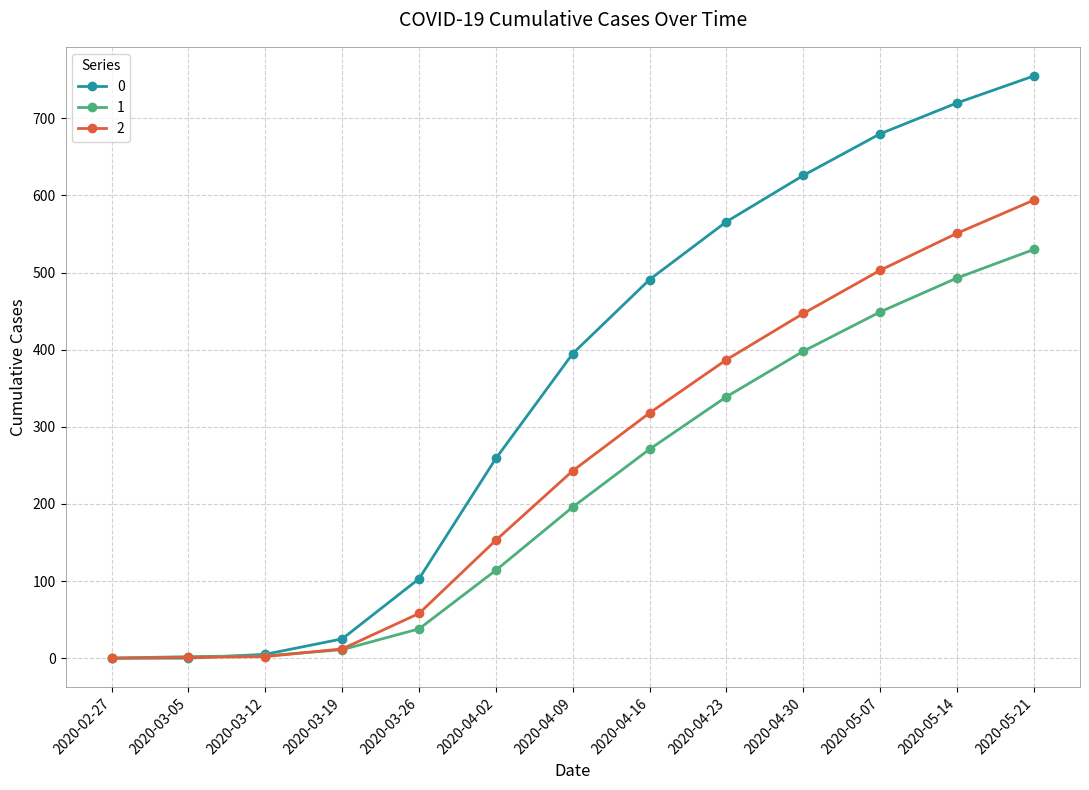

At how many categories does at least one series exceed 640?

3